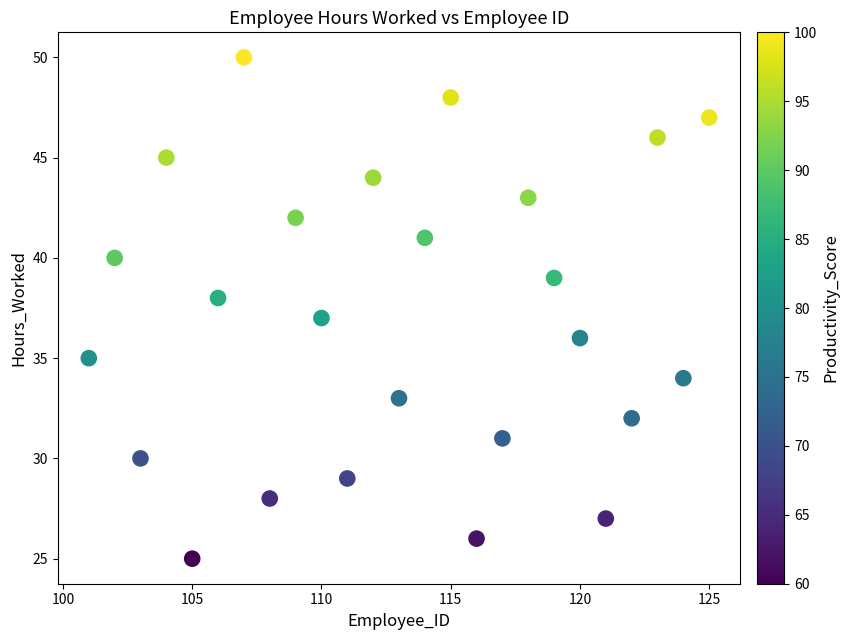

What is the range of Y values (max minus min)?

25